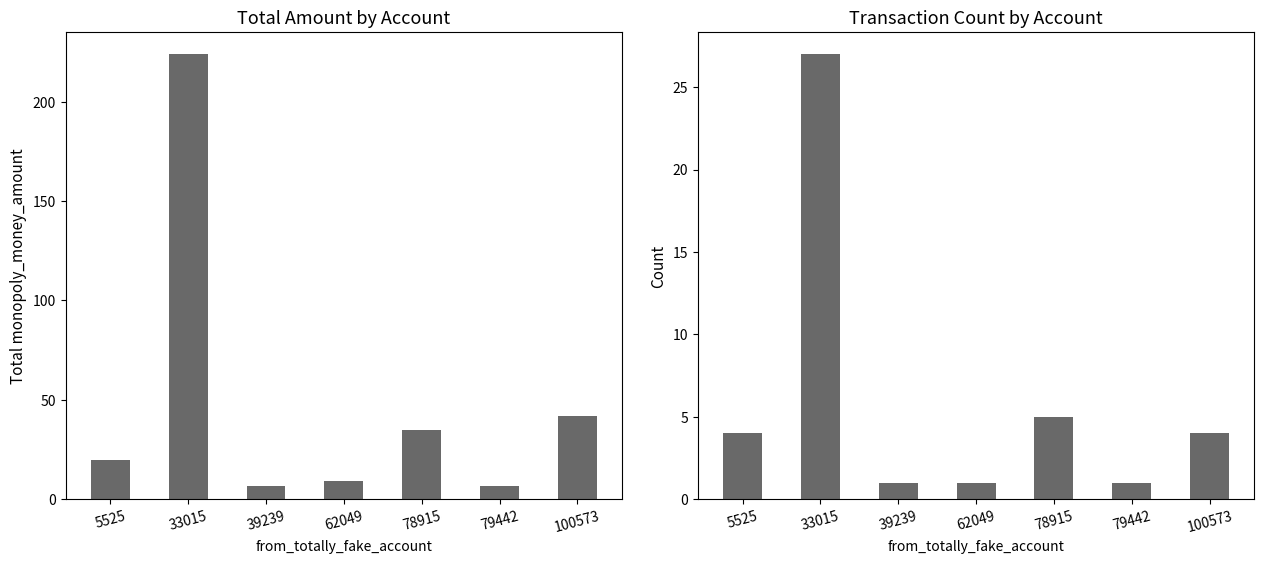

Reading right to left, transcribe all the data shown in this chart.

total_monopoly_money: 100573=42.0	79442=6.5	78915=35.0	62049=9.0	39239=6.5	33015=223.9	5525=19.5
transaction_count: 100573=4.0	79442=1.0	78915=5.0	62049=1.0	39239=1.0	33015=27.0	5525=4.0